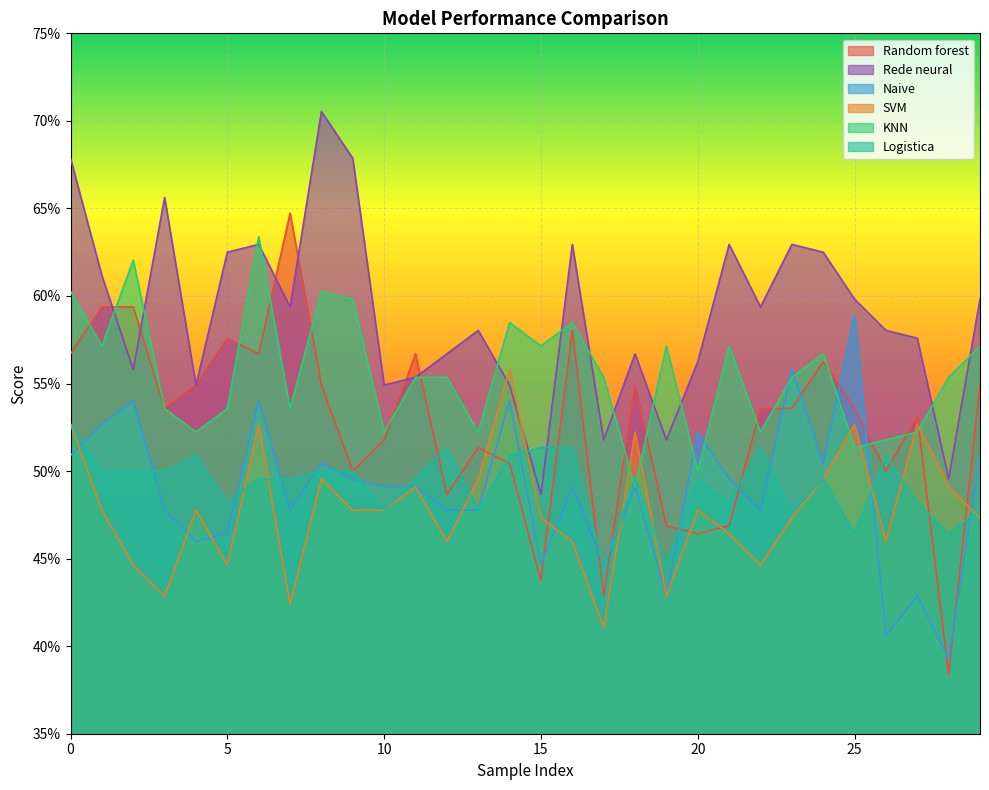

Does the chart display data point markers on the line(s)?

No